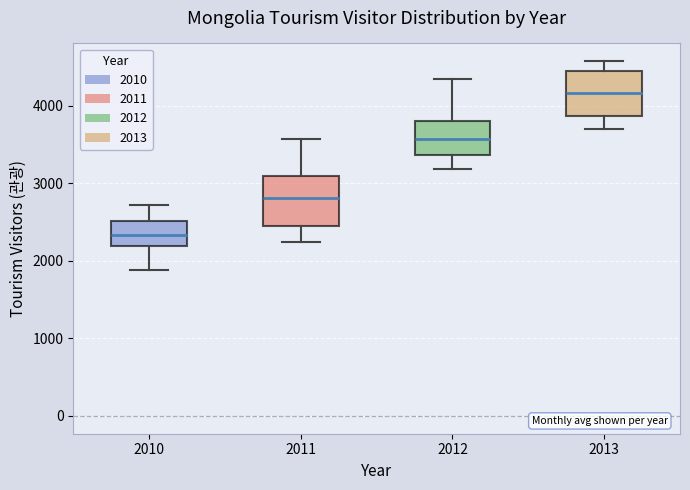

Where is the upper edge of the box at x = 2011 on the y-axis? The values are not printed on the chart, so give them approximately, as read against the axis.

3100